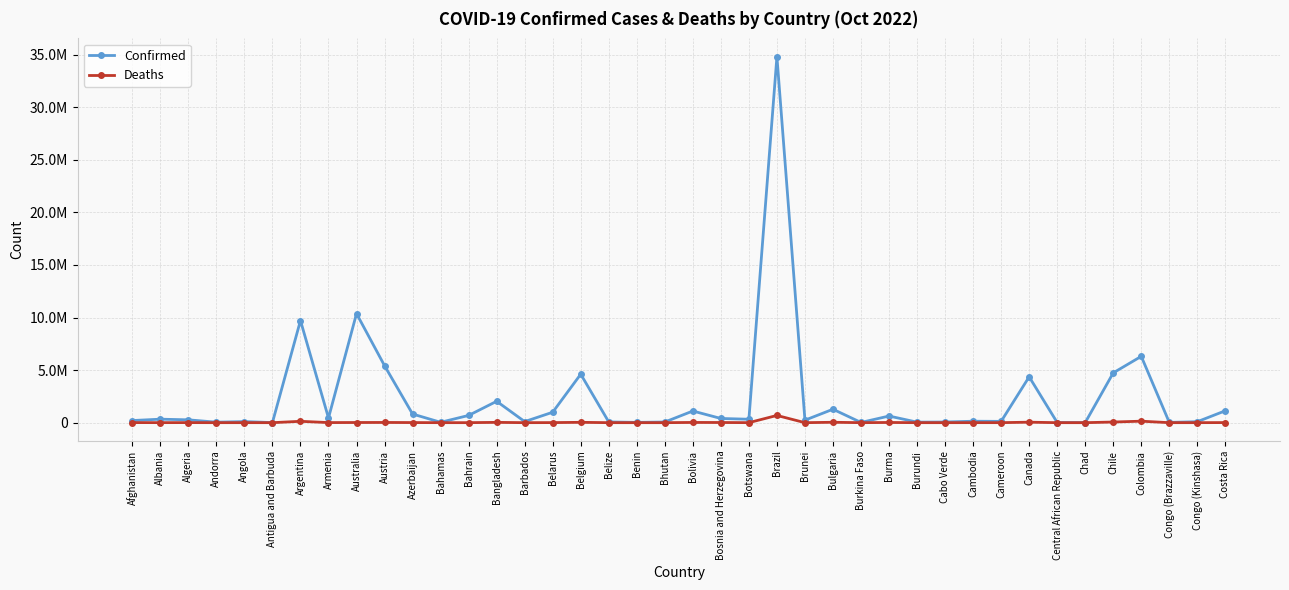

List the series in order of their peak value, highest first.

Confirmed, Deaths